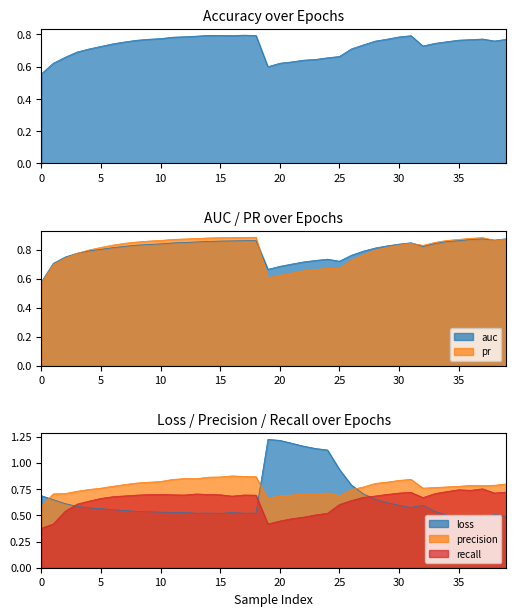

At which category does loss reach its first local valley?

13